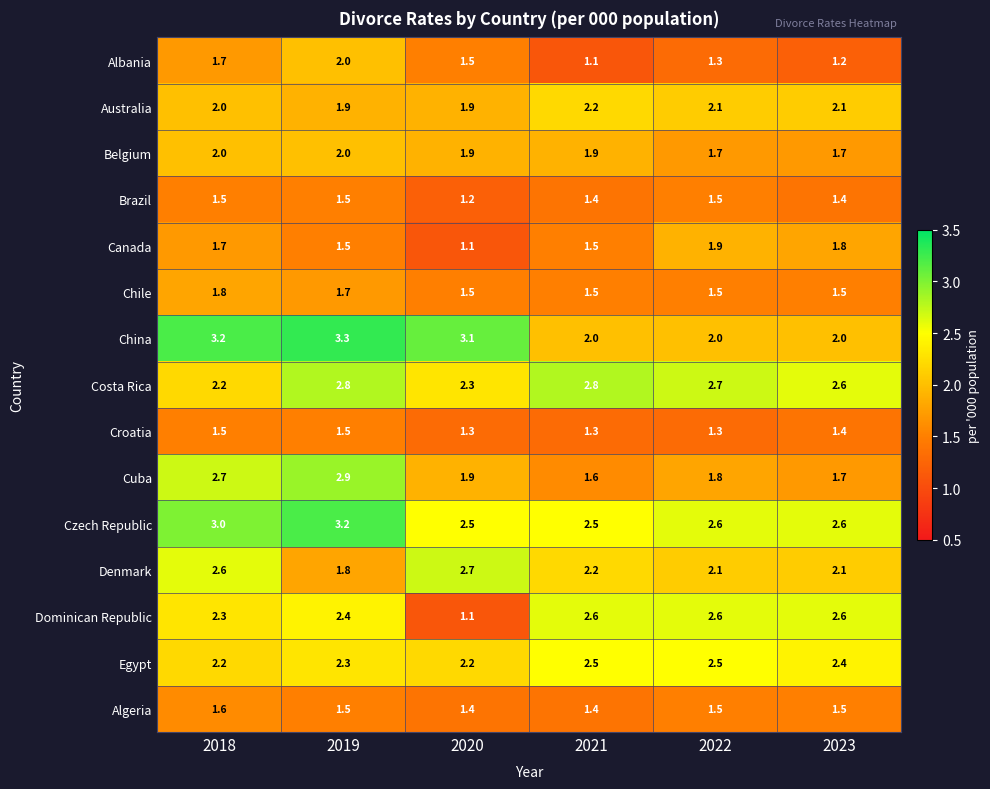

What is the maximum value shown in the chart?

3.3